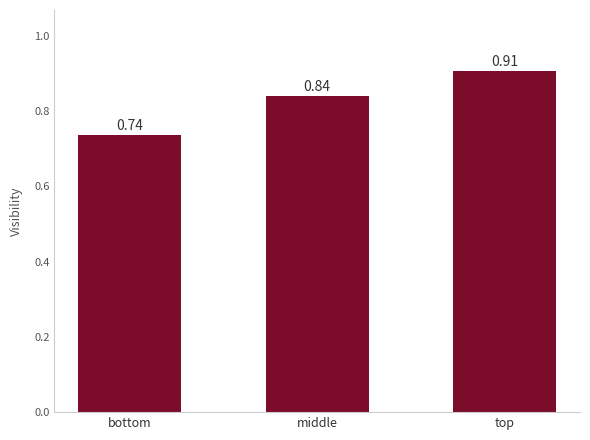

What is the sum of the values at middle and top?

1.7